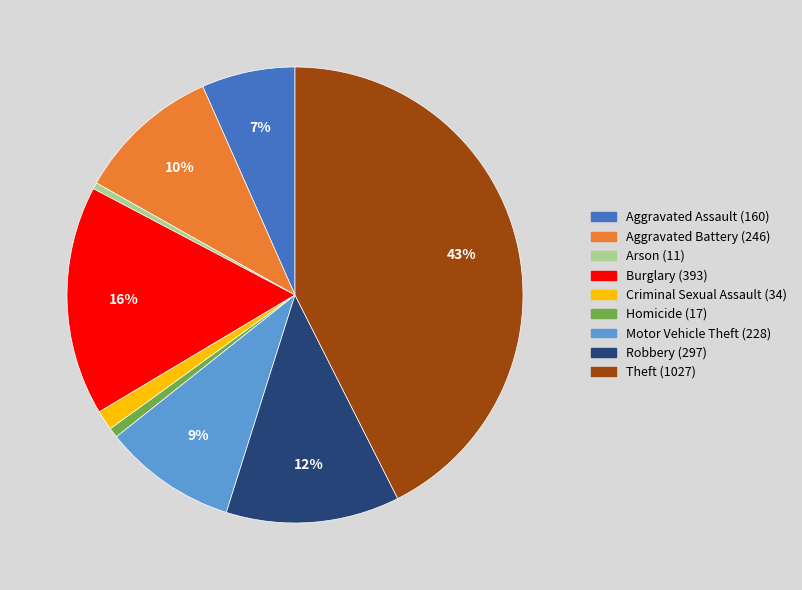

Is the sum of Aggravated Assault (160) and Burglary (393) greater than half?

No